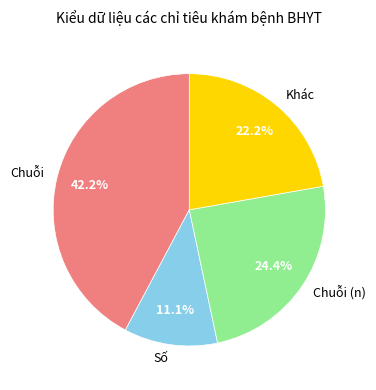

What is the ratio of the value at Khác to the value at Chuỗi?

0.5